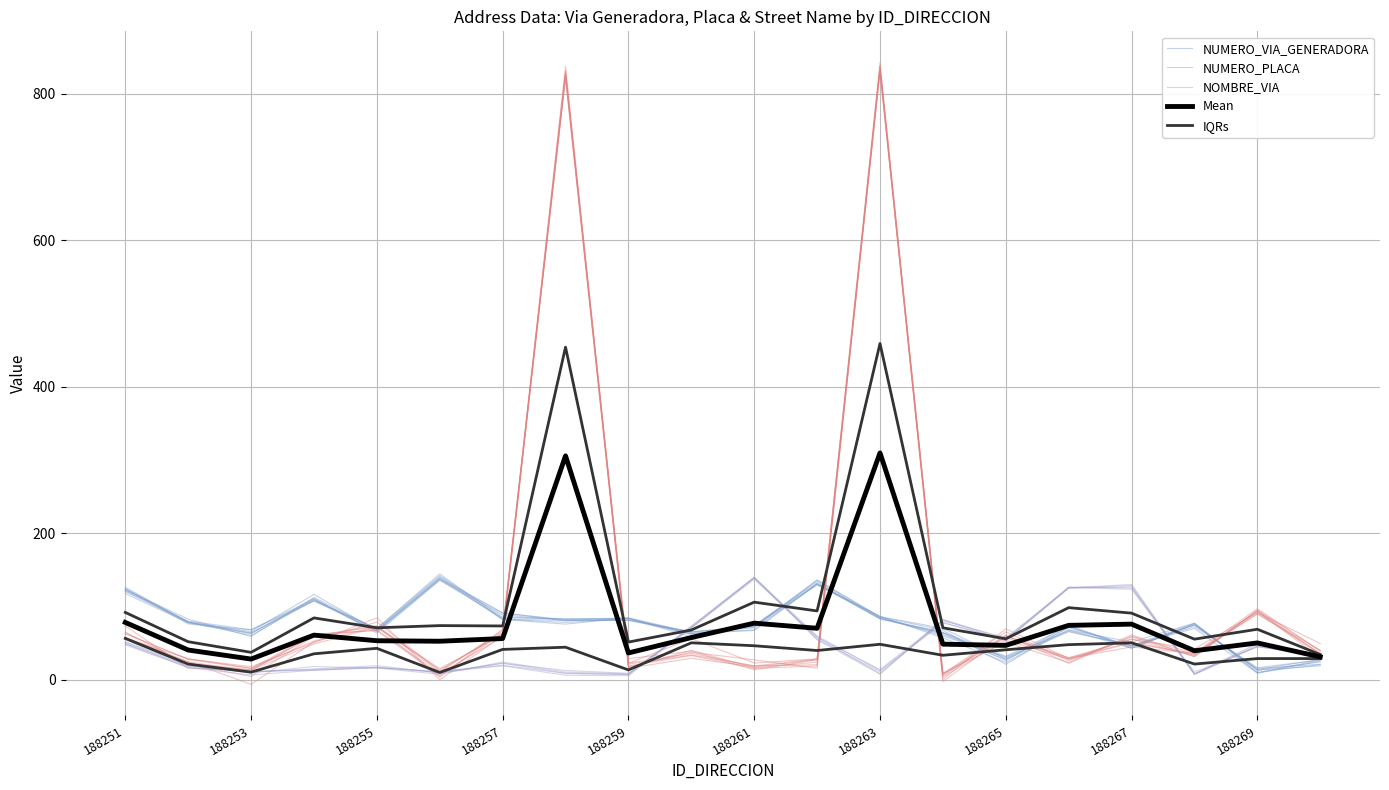

What is the difference between the maximum and minimum values in the NUMERO_VIA_GENERADORA series?

127.0